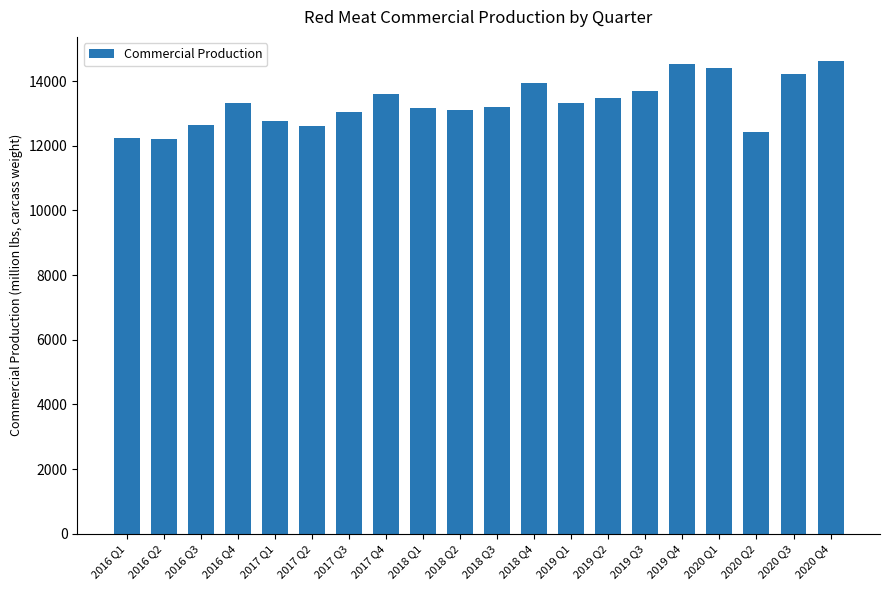

How many values are below 13307?

10